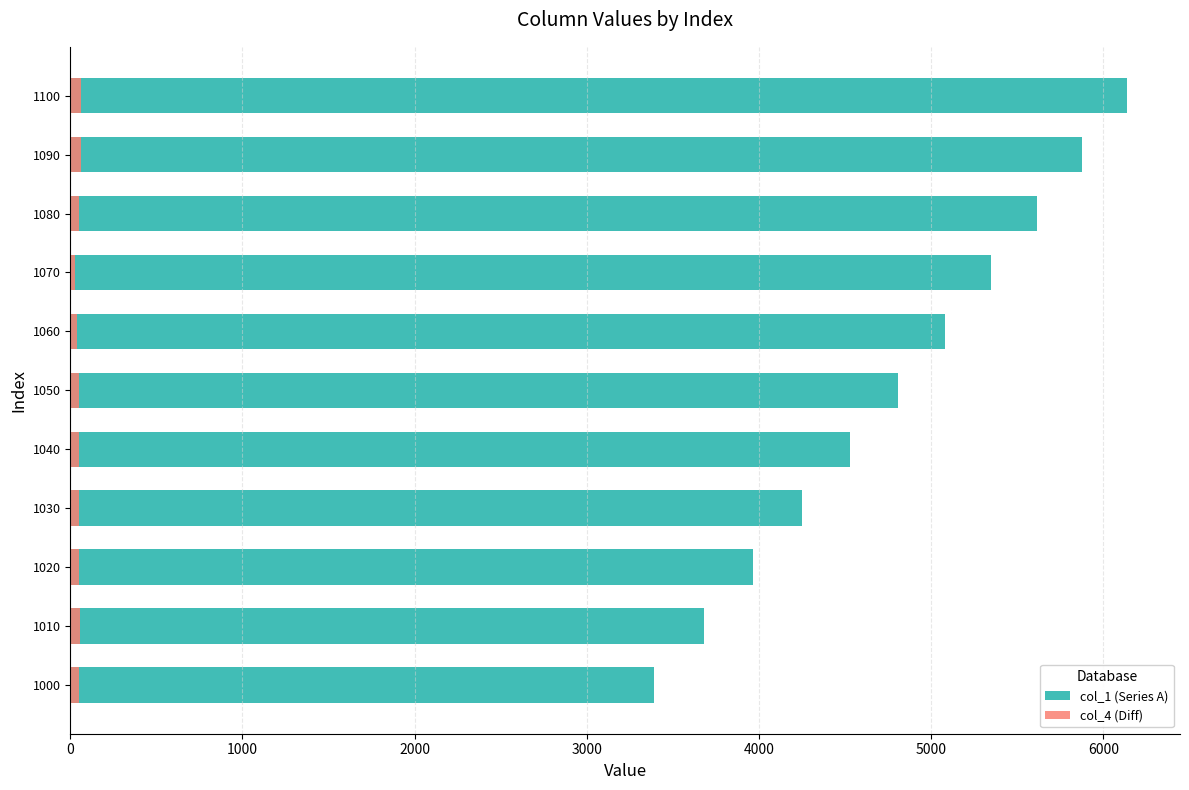

List the series in order of their overall mean, lowest first.

col_4 (Diff), col_1 (Series A)